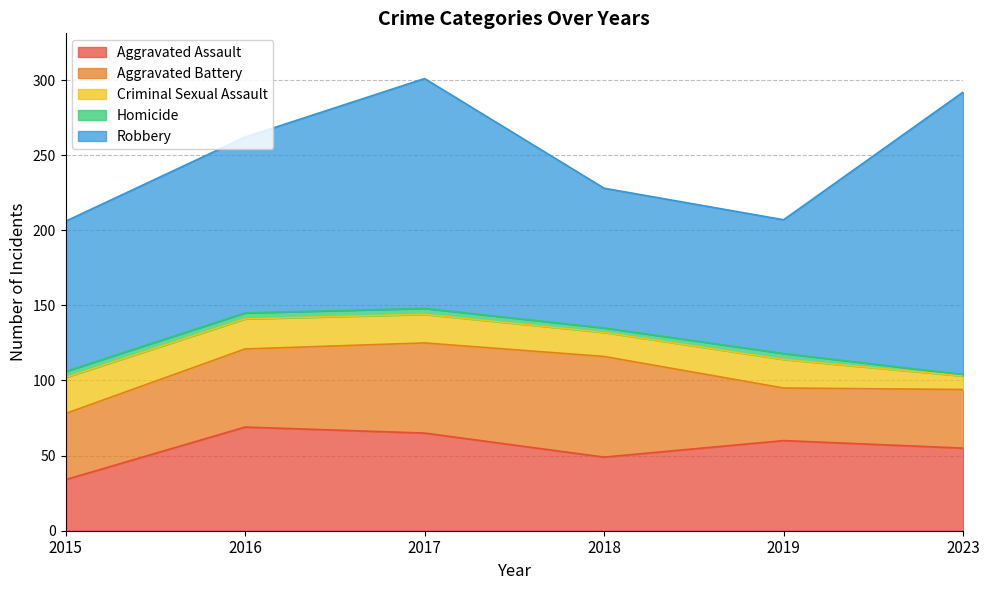

Which has a higher value, 2017 or 2023?

2017